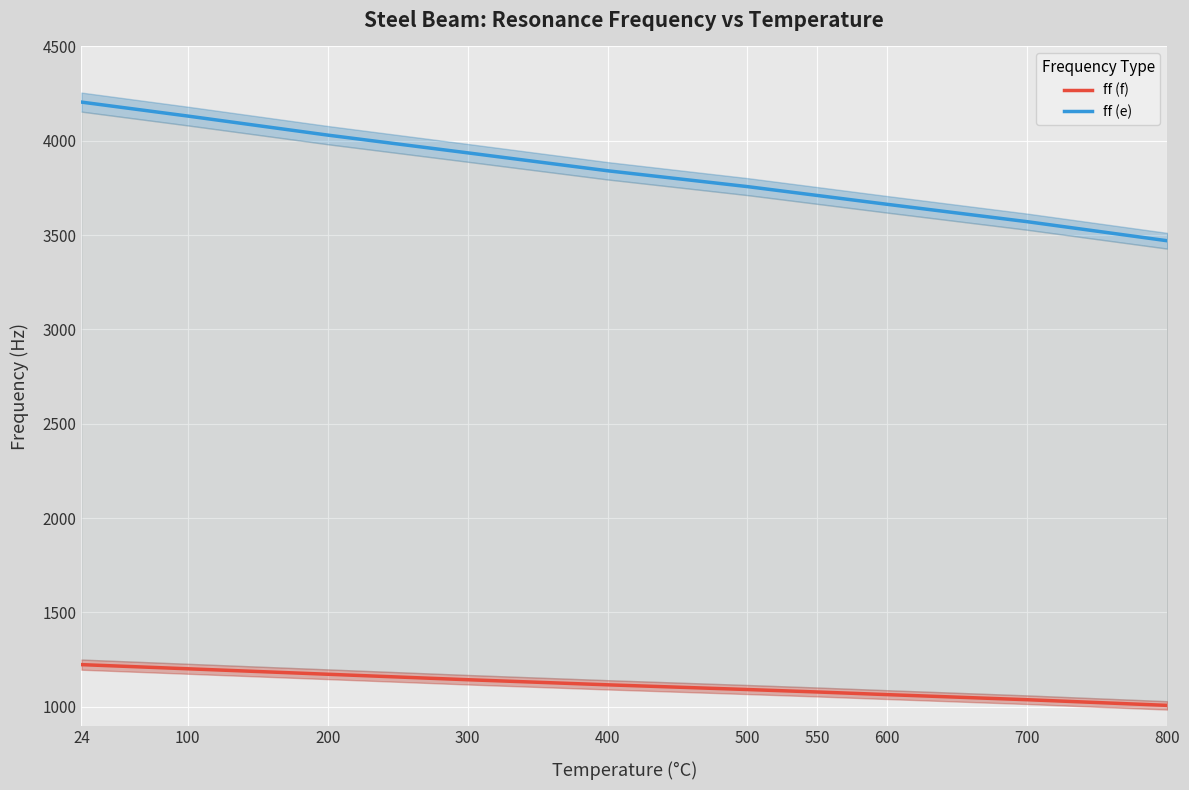

At which category is the sum across all series the highest?

24